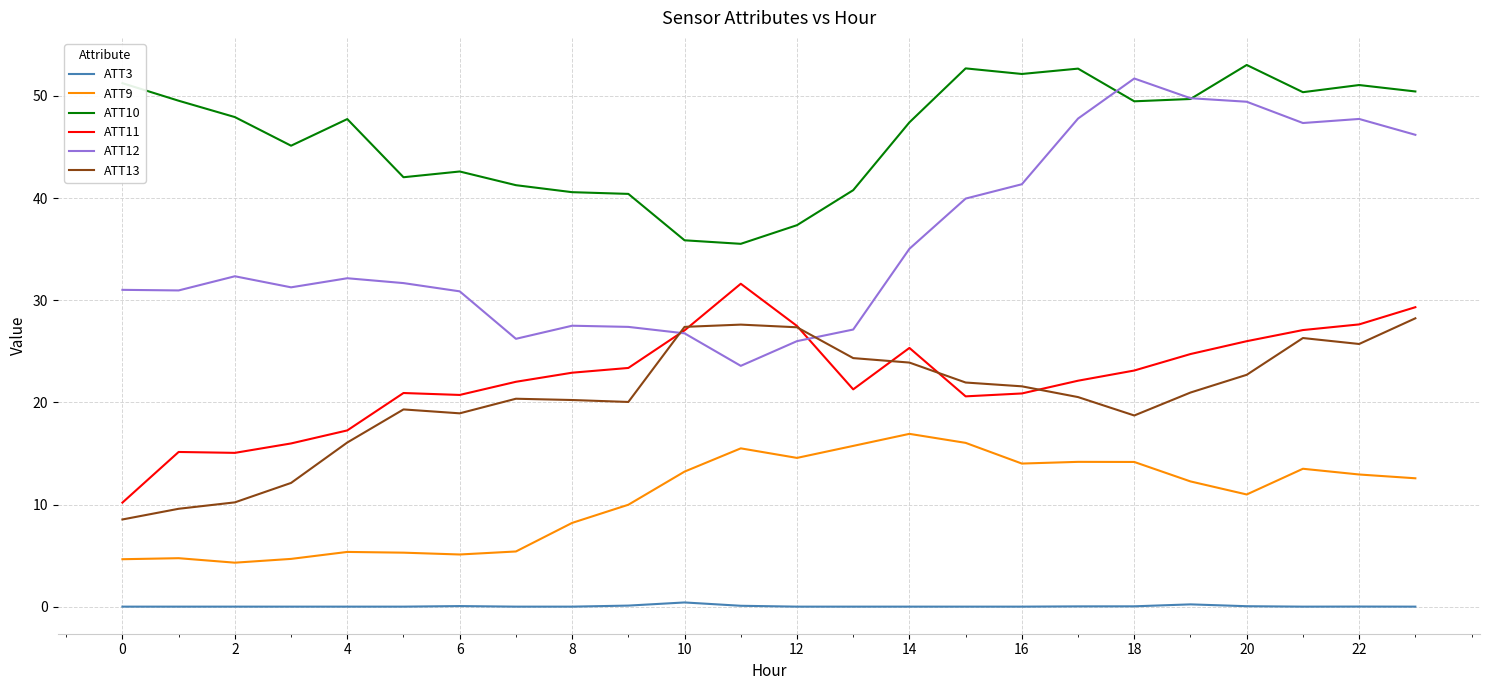

True or false: ATT9 and ATT3 intersect in this chart.

False